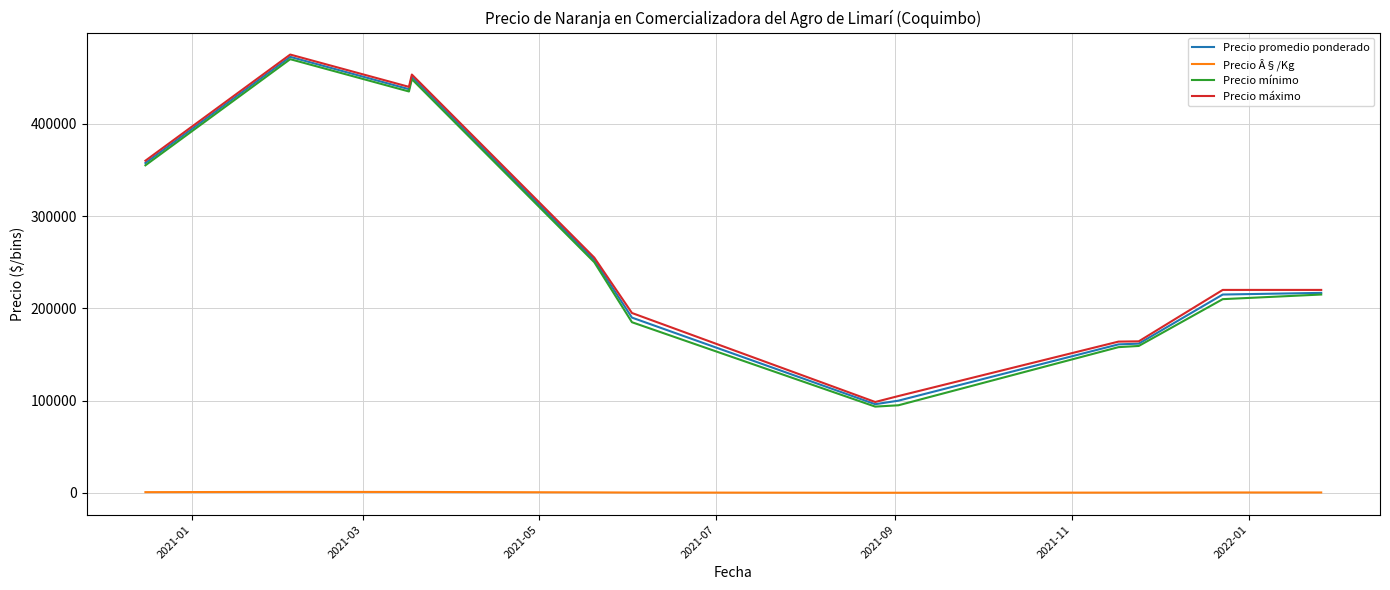

True or false: Precio promedio ponderado and Precio Â§/Kg cross at least once.

False